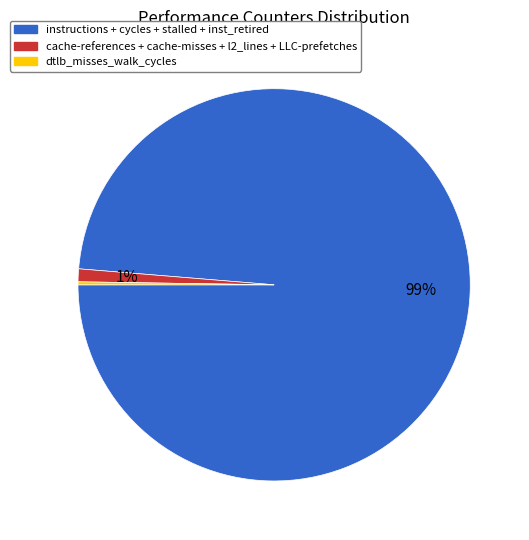

To the nearest percent, what is the combined percentage of instructions + cycles + stalled + inst_retired and cache-references + cache-misses + l2_lines + LLC-prefetches?

100%